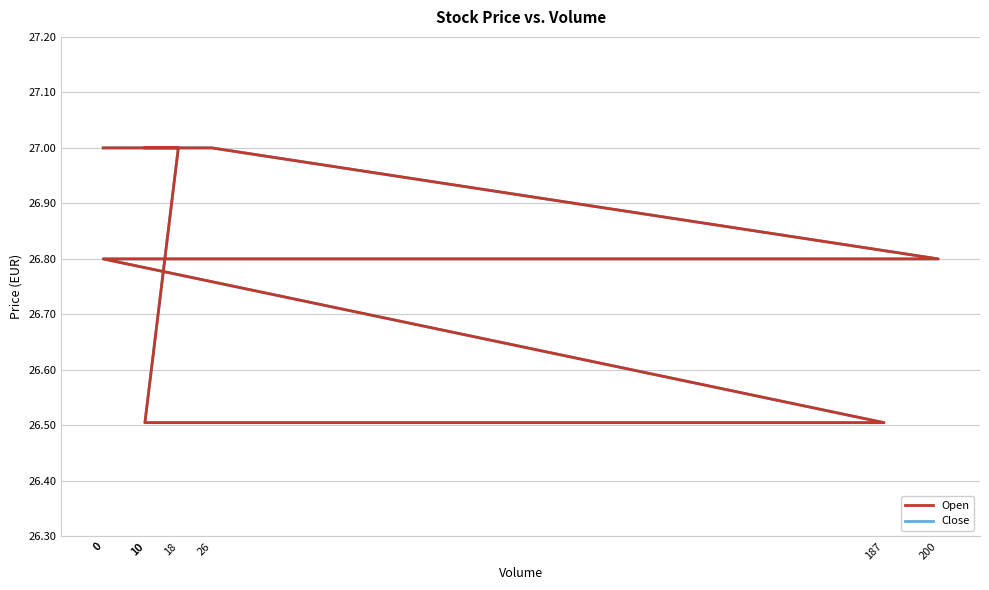

Does the chart display data point markers on the line(s)?

No